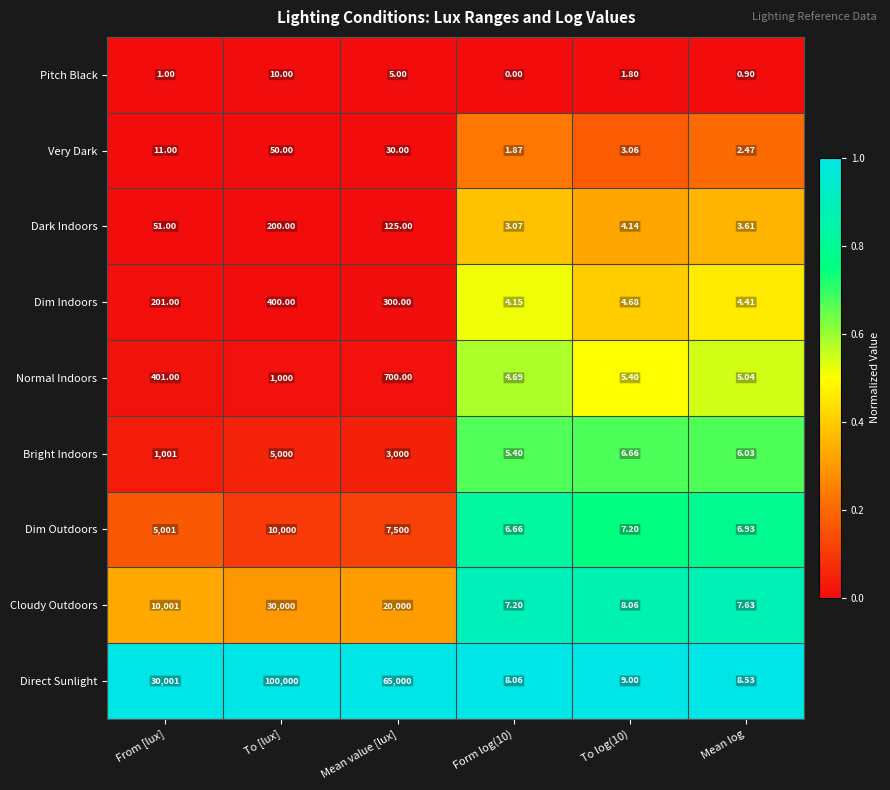

Which series changed the most between From [lux] and Mean log?

Direct Sunlight